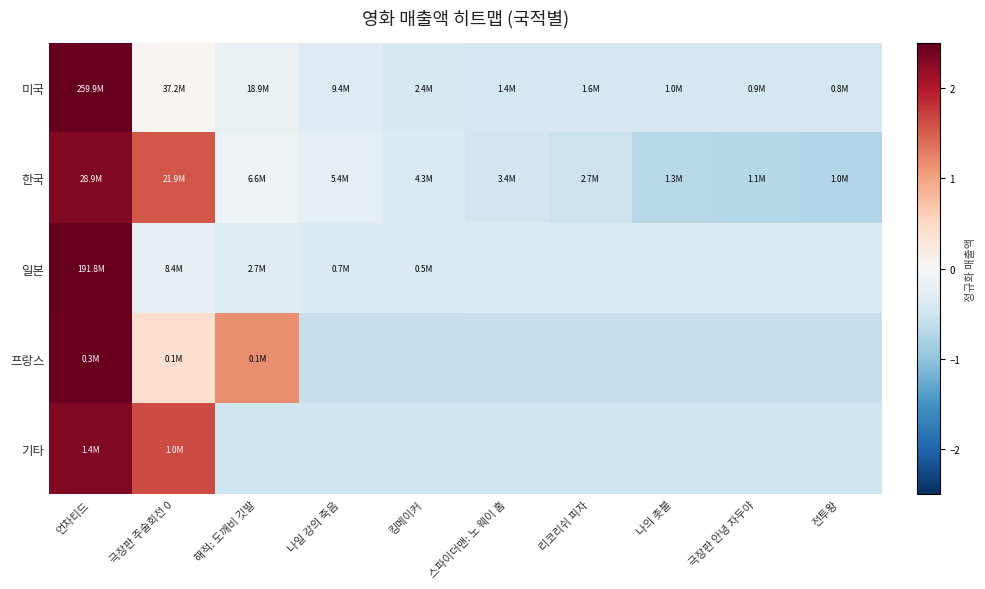

Reading right to left, list all the values displayed in this chart.

미국: 전투왕=-0.4	극장판 안녕 자두야=-0.4	나의 촛불=-0.4	리코리쉬 피자=-0.4	스파이더맨: 노 웨이 홈=-0.4	킹메이커=-0.4	나일 강의 죽음=-0.3	해적: 도깨비 깃발=-0.2	극장판 주술회전 0=0.1	언차티드=3.0
한국: 전투왕=-0.7	극장판 안녕 자두야=-0.7	나의 촛불=-0.7	리코리쉬 피자=-0.5	스파이더맨: 노 웨이 홈=-0.5	킹메이커=-0.4	나일 강의 죽음=-0.2	해적: 도깨비 깃발=-0.1	극장판 주술회전 0=1.6	언차티드=2.3
일본: 전투왕=-0.4	극장판 안녕 자두야=-0.4	나의 촛불=-0.4	리코리쉬 피자=-0.4	스파이더맨: 노 웨이 홈=-0.4	킹메이커=-0.3	나일 강의 죽음=-0.3	해적: 도깨비 깃발=-0.3	극장판 주술회전 0=-0.2	언차티드=3.0
프랑스: 전투왕=-0.6	극장판 안녕 자두야=-0.6	나의 촛불=-0.6	리코리쉬 피자=-0.6	스파이더맨: 노 웨이 홈=-0.6	킹메이커=-0.6	나일 강의 죽음=-0.6	해적: 도깨비 깃발=1.2	극장판 주술회전 0=0.4	언차티드=2.5
기타: 전투왕=-0.5	극장판 안녕 자두야=-0.5	나의 촛불=-0.5	리코리쉬 피자=-0.5	스파이더맨: 노 웨이 홈=-0.5	킹메이커=-0.5	나일 강의 죽음=-0.5	해적: 도깨비 깃발=-0.5	극장판 주술회전 0=1.6	언차티드=2.3